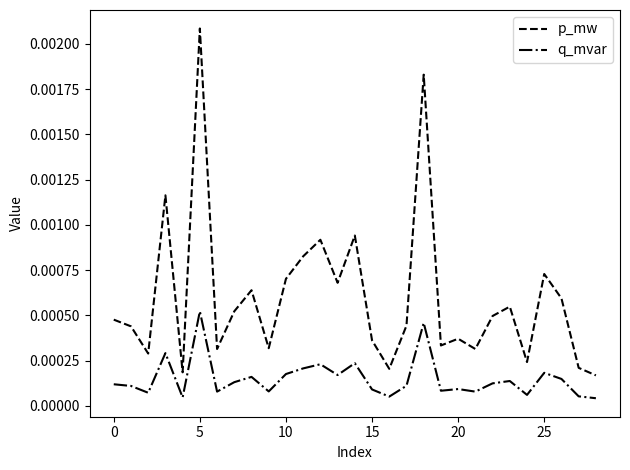

True or false: q_mvar and p_mw intersect in this chart.

False